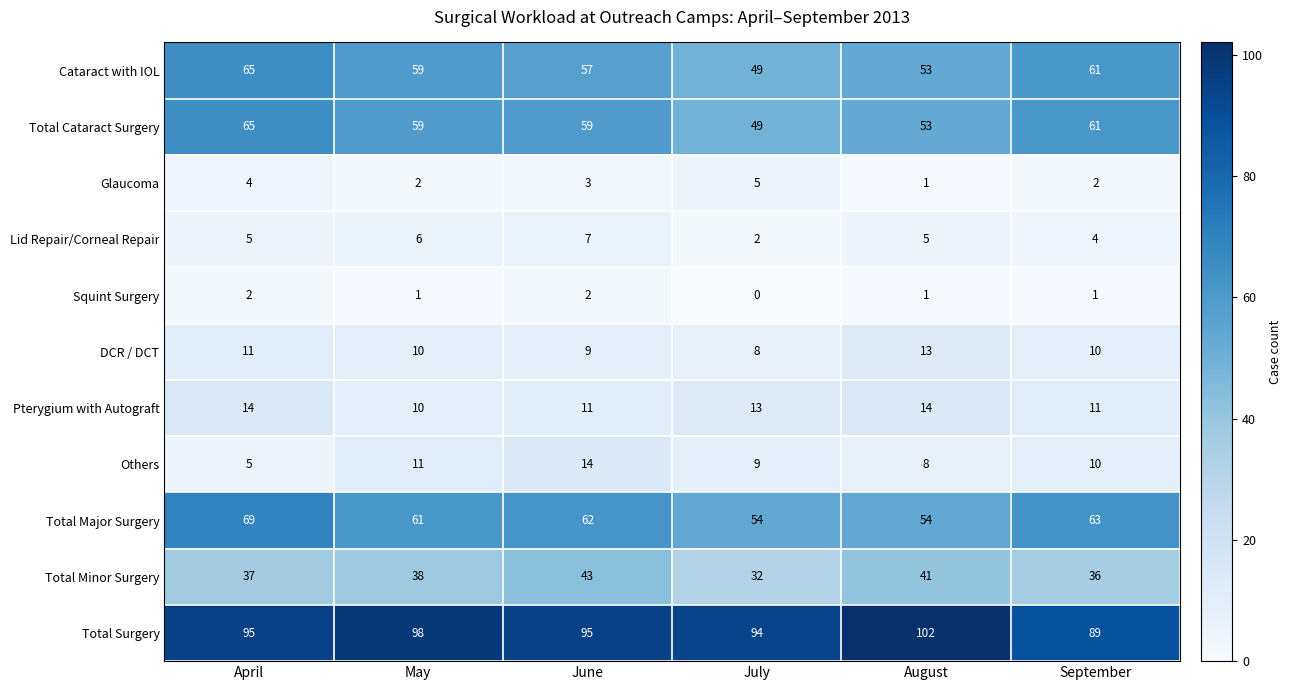

The Cataract with IOL series shows 19 at July. True or false?

False